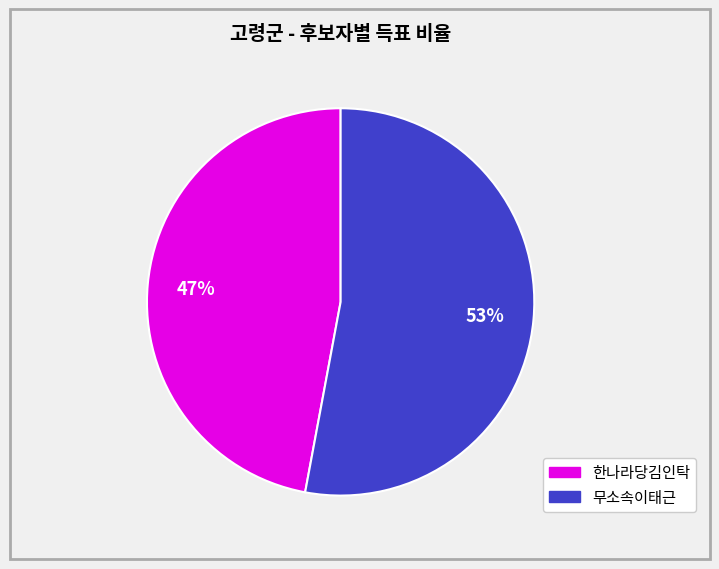

Is there a majority slice in this chart?

Yes